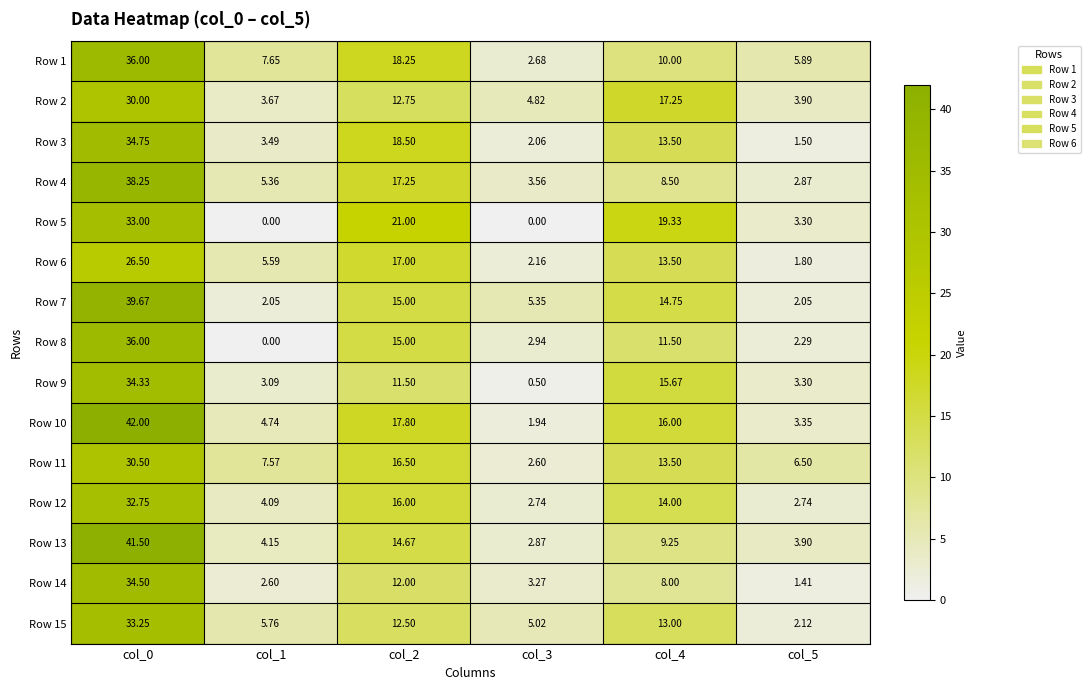

How many data points in Row 9 are less than 11?

3